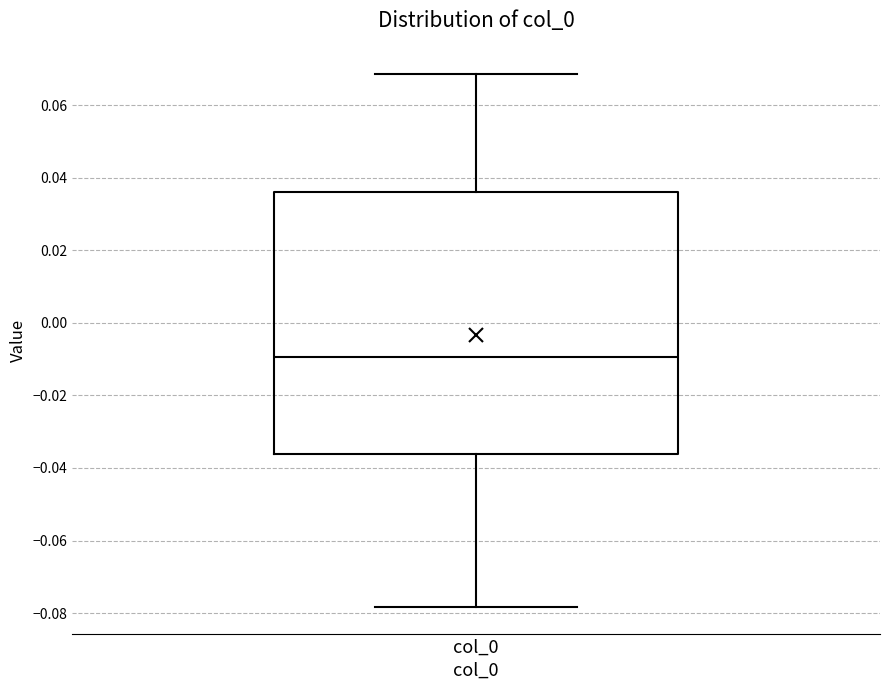

Where is the lower edge of the box for col_0 on the y-axis? The values are not printed on the chart, so give them approximately, as read against the axis.

-0.036